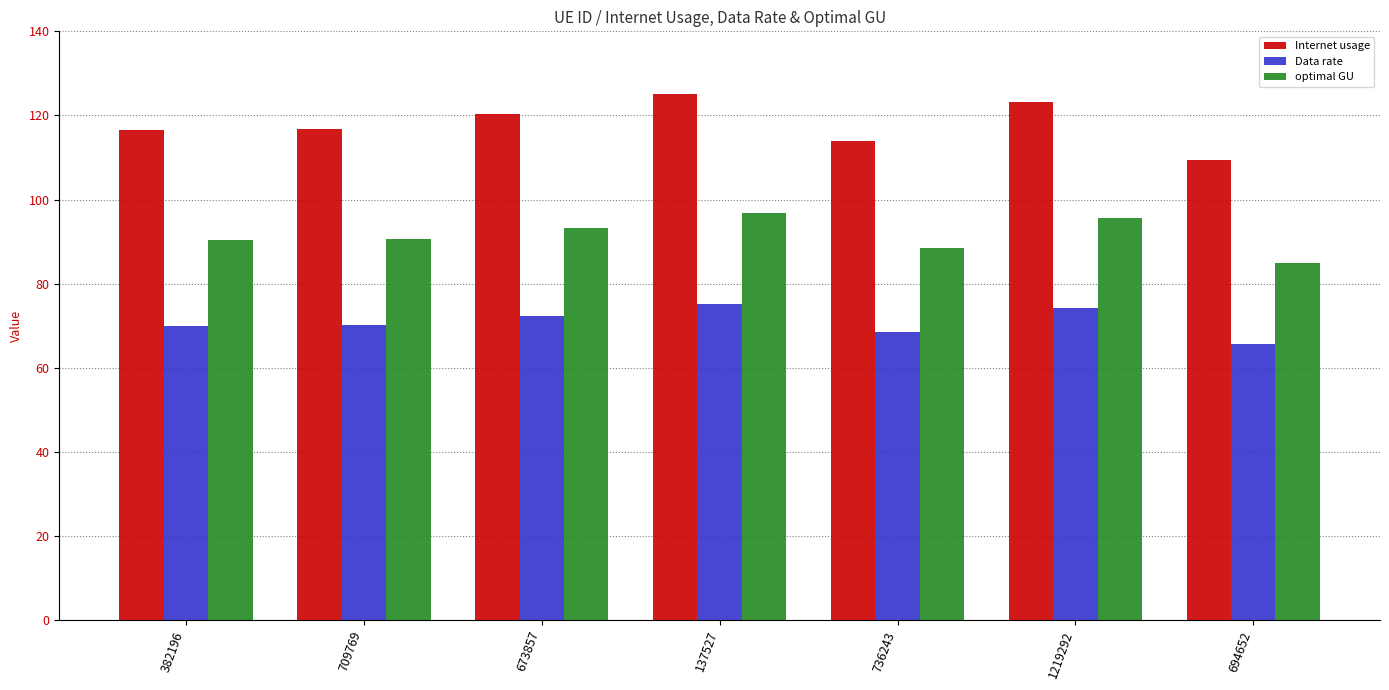

At which category is the sum across all series the highest?

137527